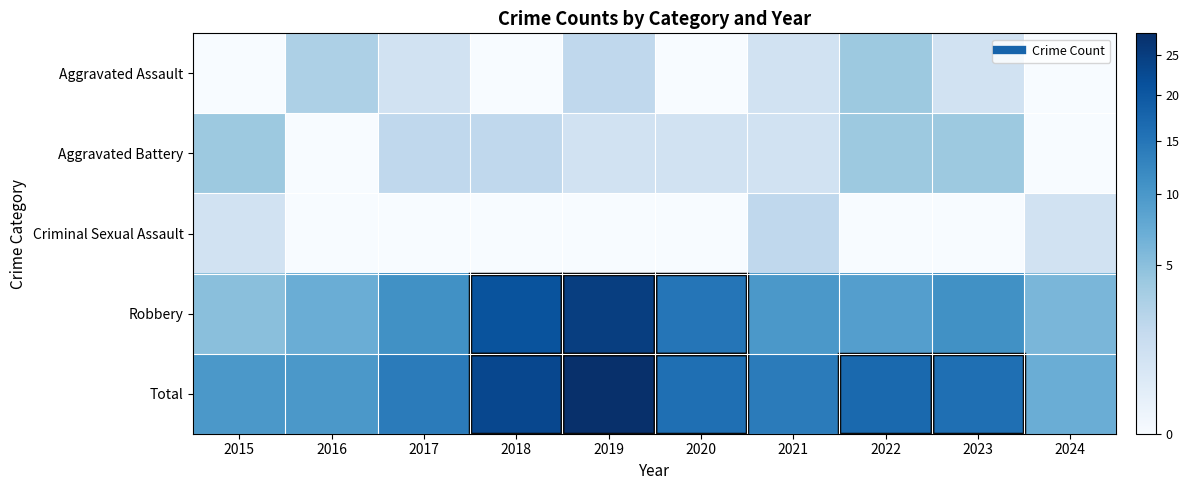

How many data points does each series have?

10